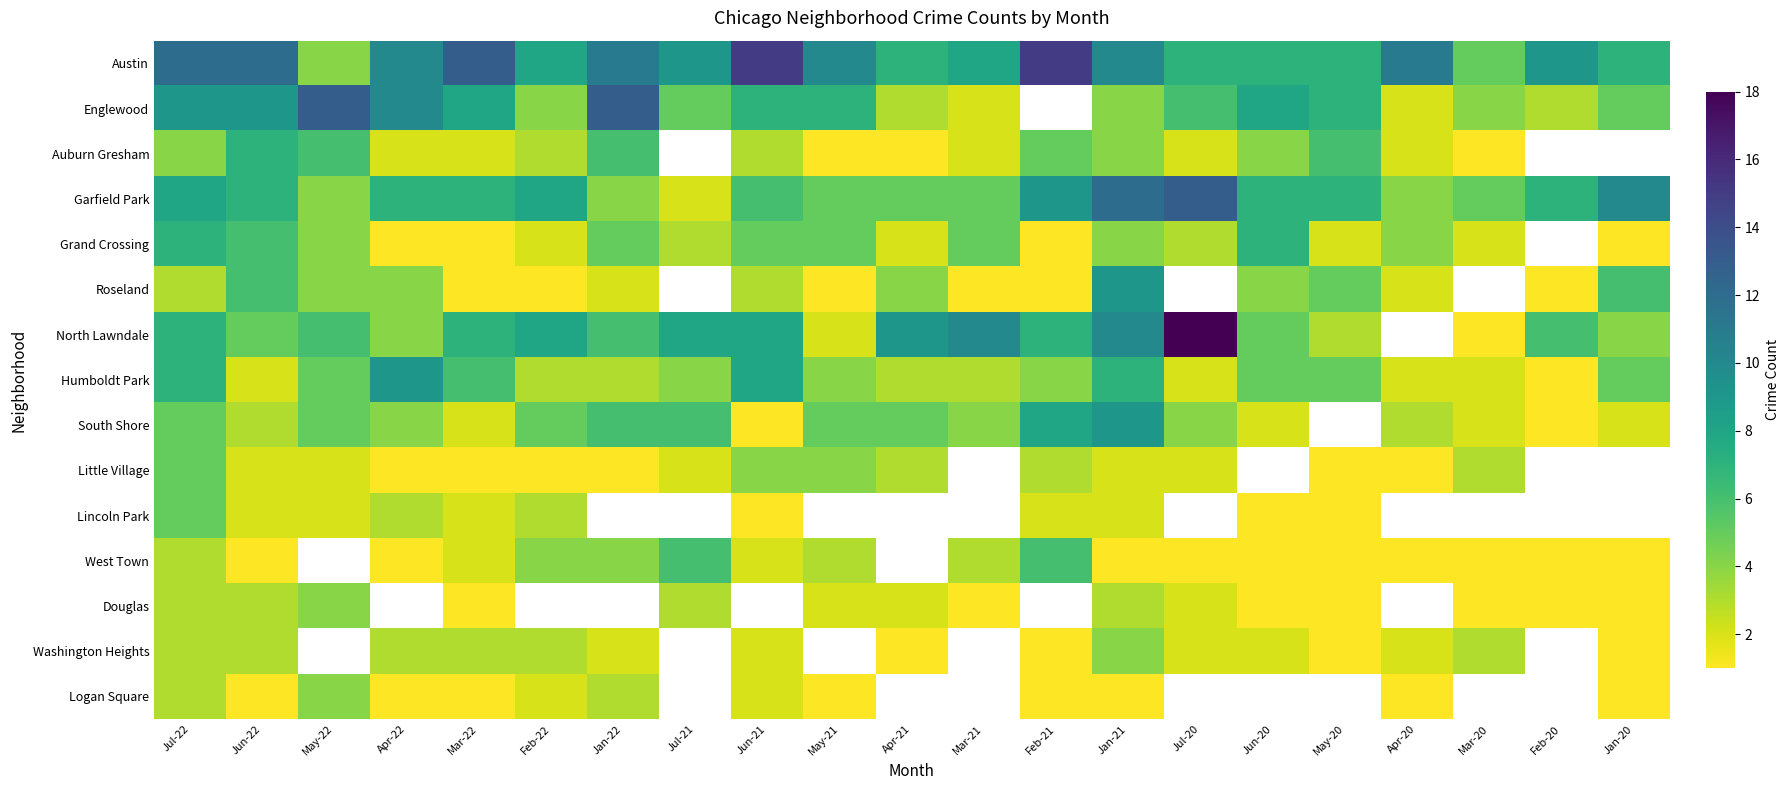

The value of North Lawndale at Apr-22 is 6.0. True or false?

False